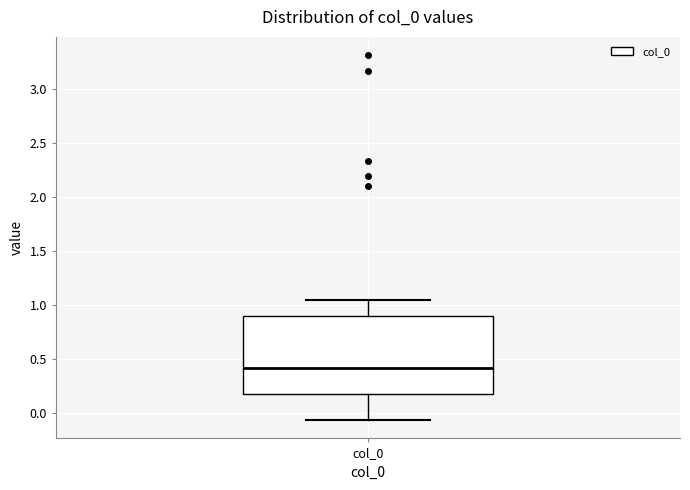

Where does the lower whisker of the box for col_0 end on the y-axis? The values are not printed on the chart, so give them approximately, as read against the axis.

-0.05